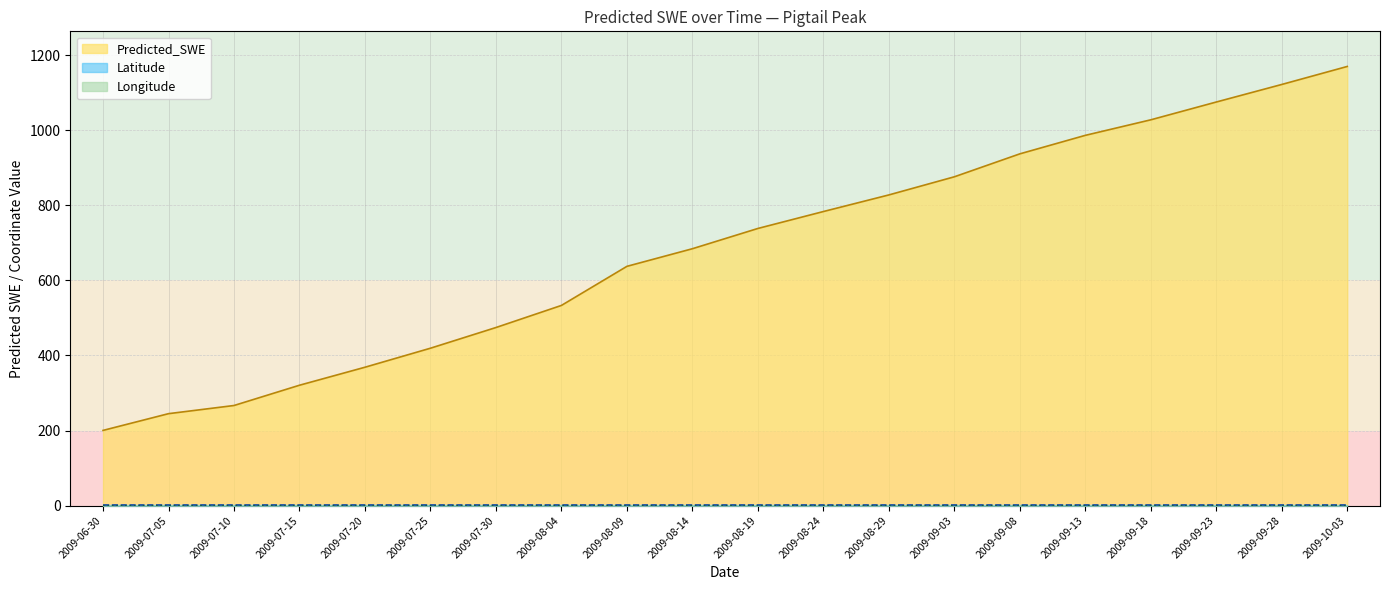

Is the value of Predicted_SWE at 2009-06-30 greater than the value of Longitude at 2009-07-20?

Yes